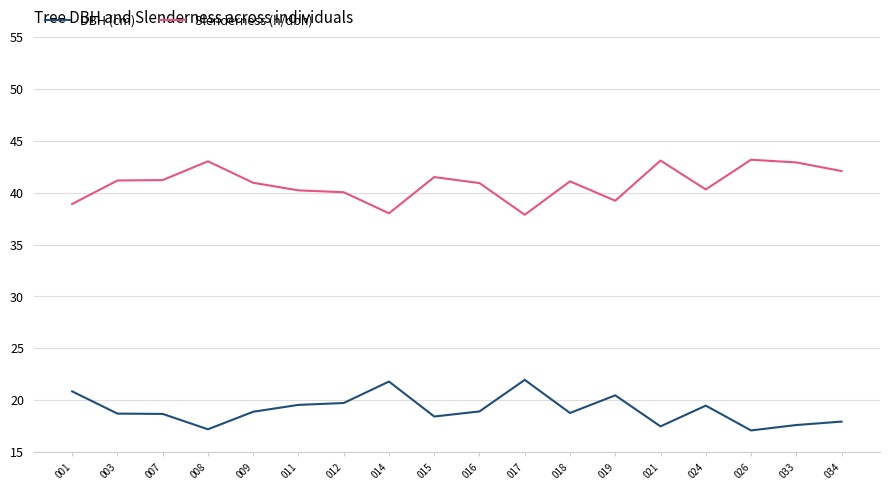

Rank the series by their maximum value, from lowest to highest.

DBH (cm), Slenderness (h/dbh)